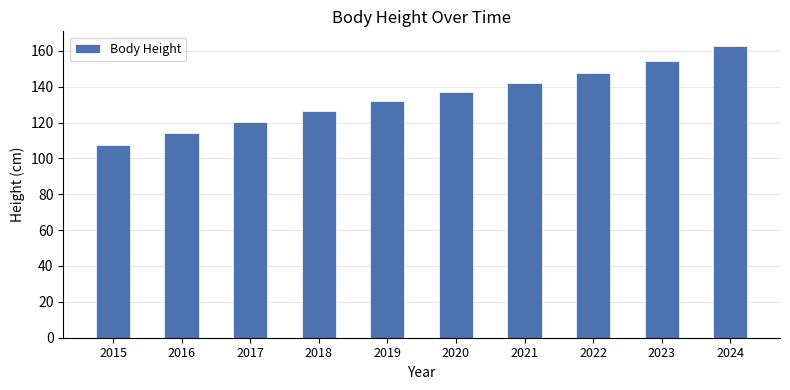

Rank the categories by value from lowest to highest.

2015, 2016, 2017, 2018, 2019, 2020, 2021, 2022, 2023, 2024